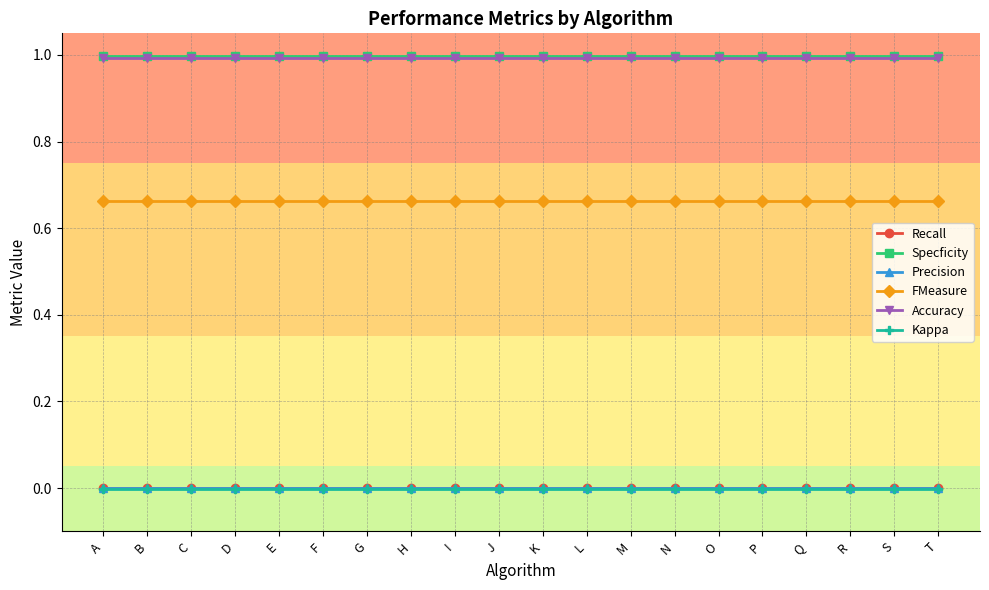

Does the chart have visible grid lines?

Yes